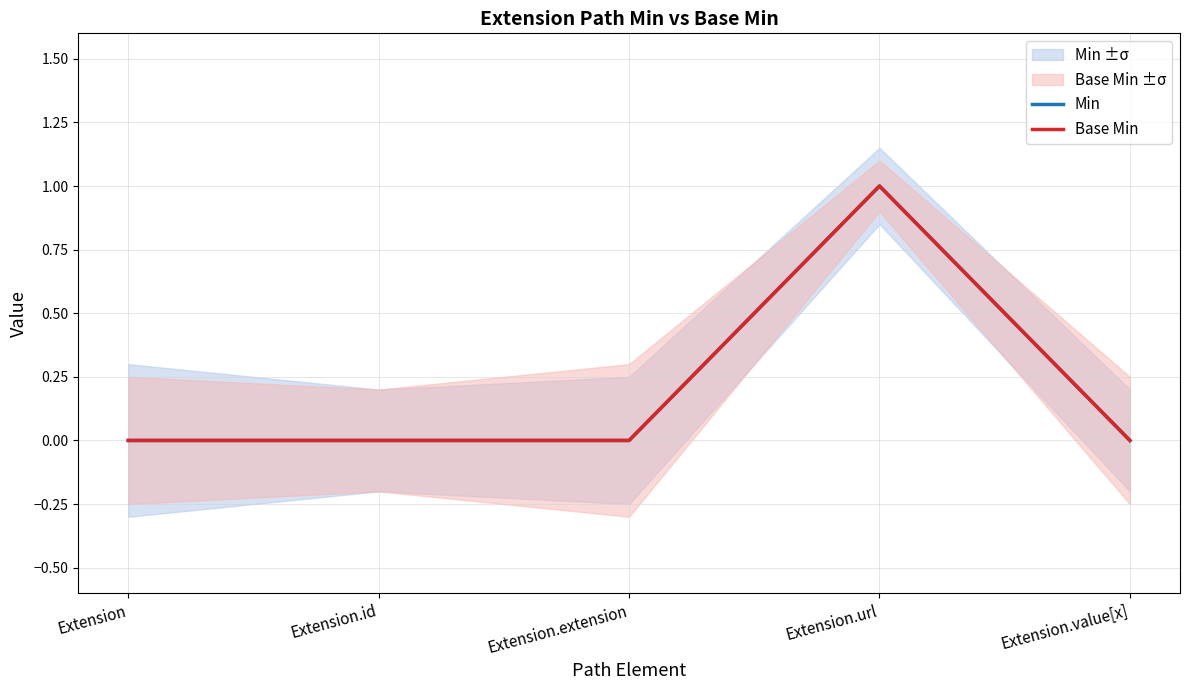

What is the maximum value shown in the chart?

1